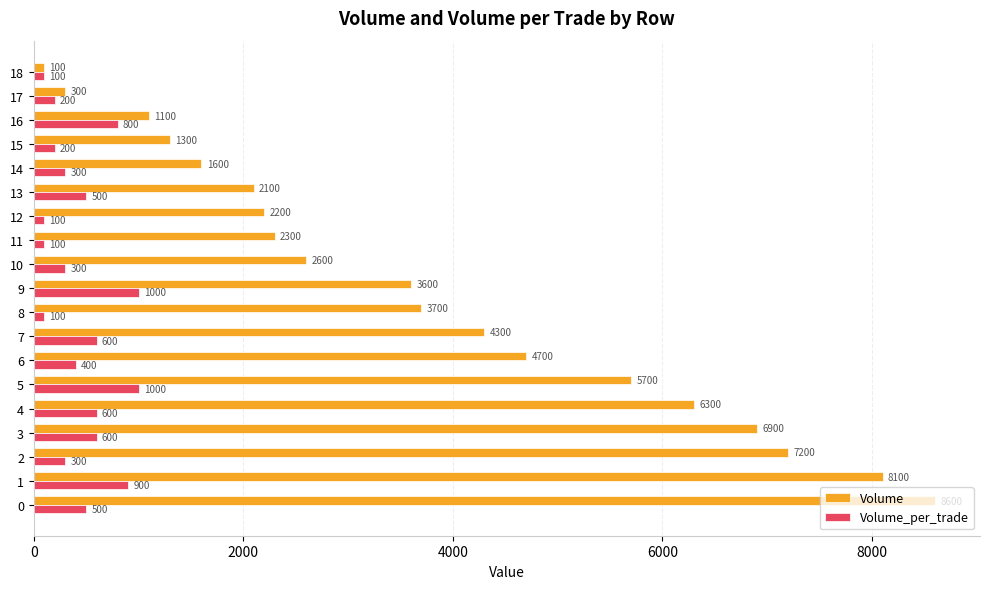

At how many categories does at least one series exceed 1992?

14